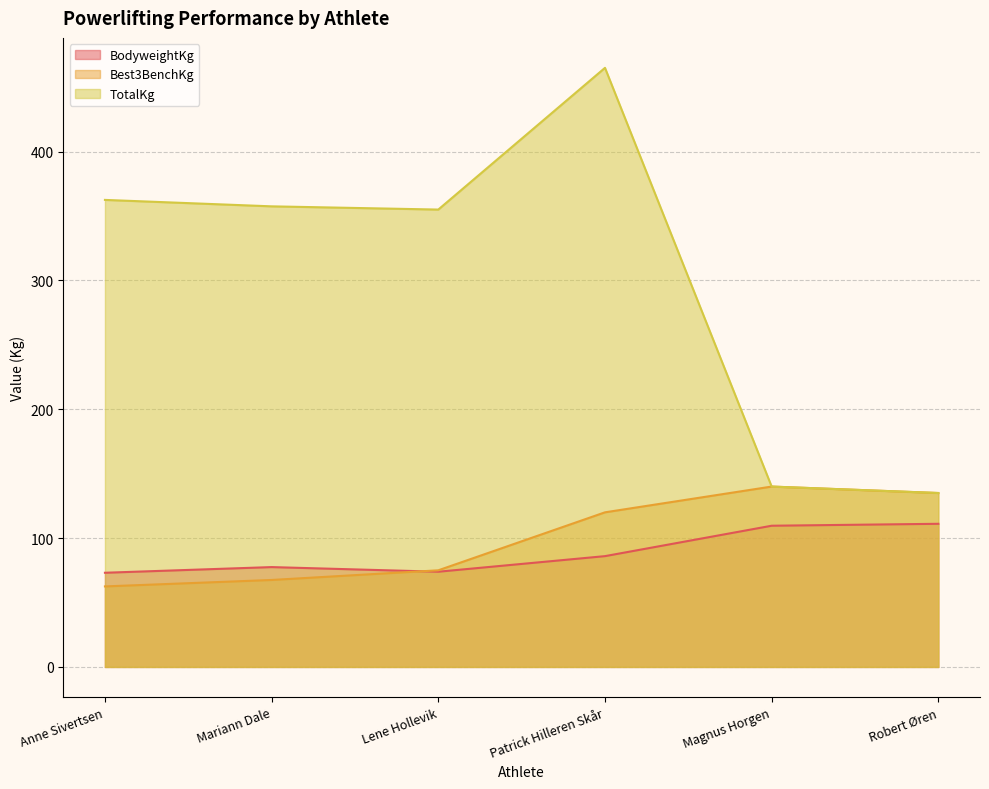

Where is the first local maximum for TotalKg?

Patrick Hilleren Skår